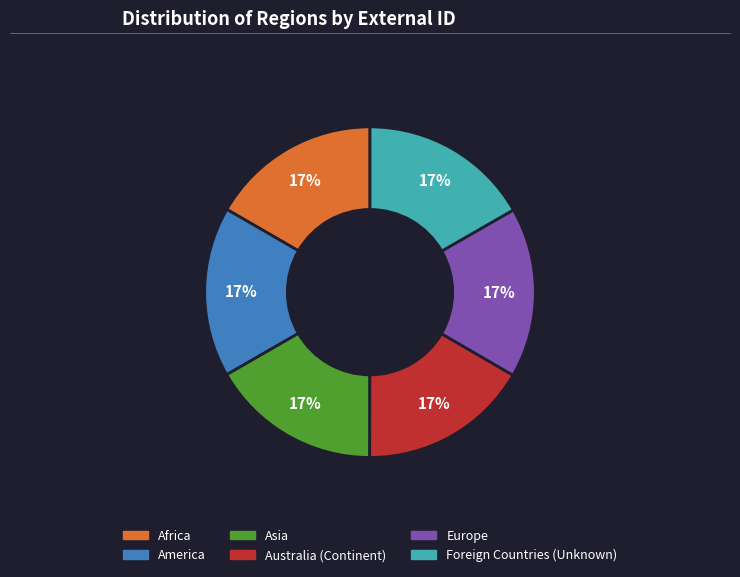

True or false: Foreign Countries (Unknown) accounts for 26% of the total.

False